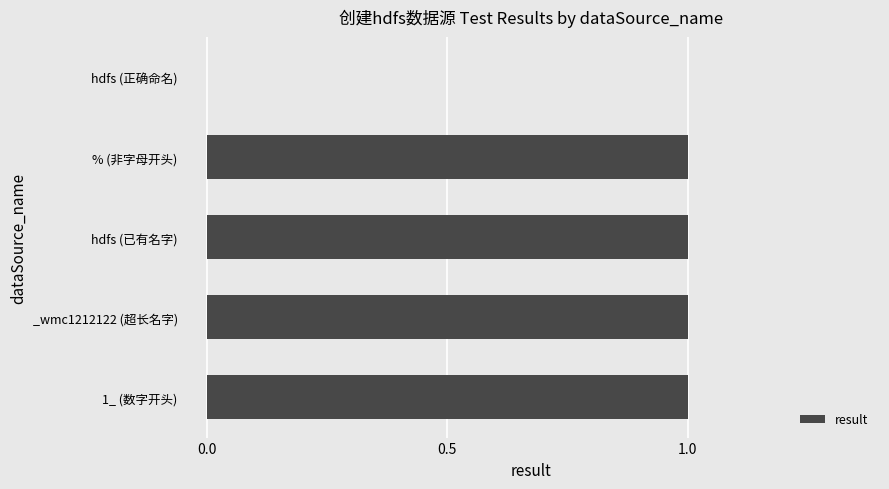

What is the ratio of the value at _wmc1212122 (超长名字) to the value at % (非字母开头)?

1.0